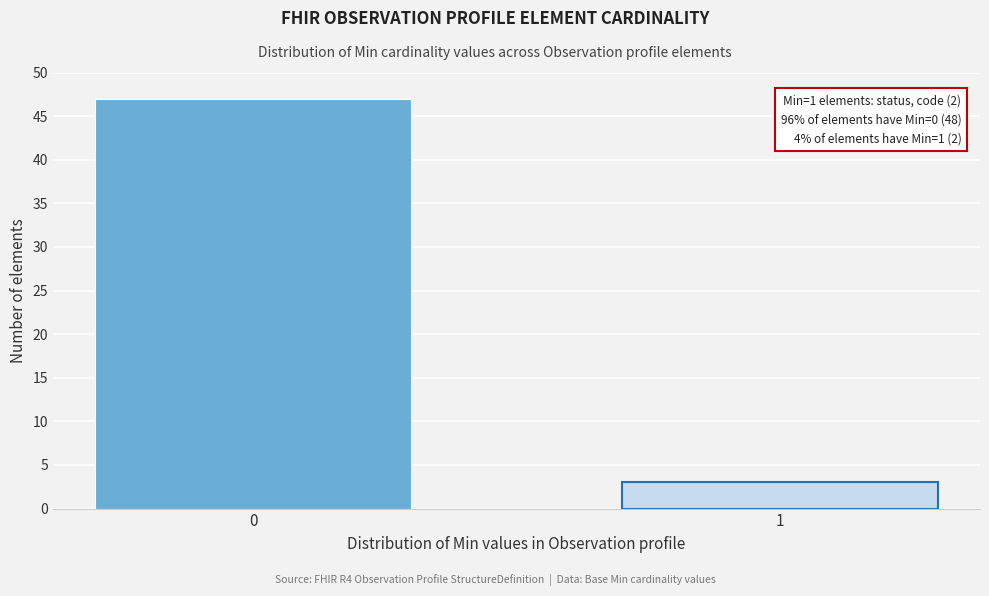

Reading left to right, list all the values displayed in this chart.

0=47	1=3